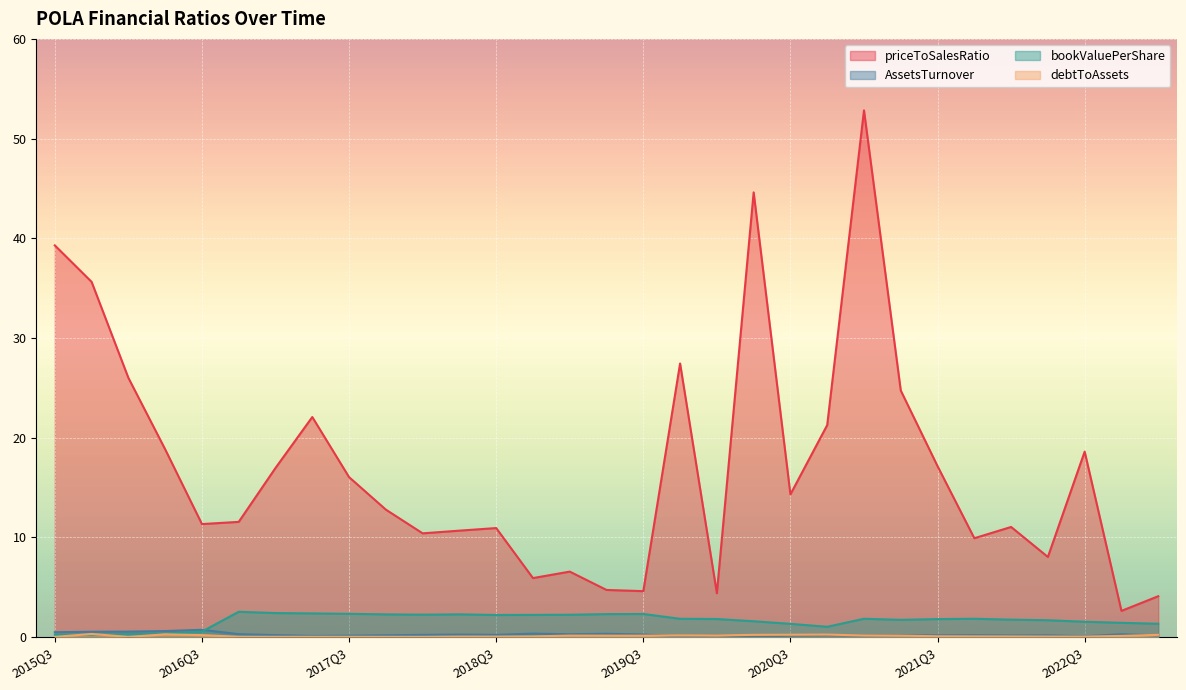

Where is priceToSalesRatio nearest to the value 27?

2019Q4